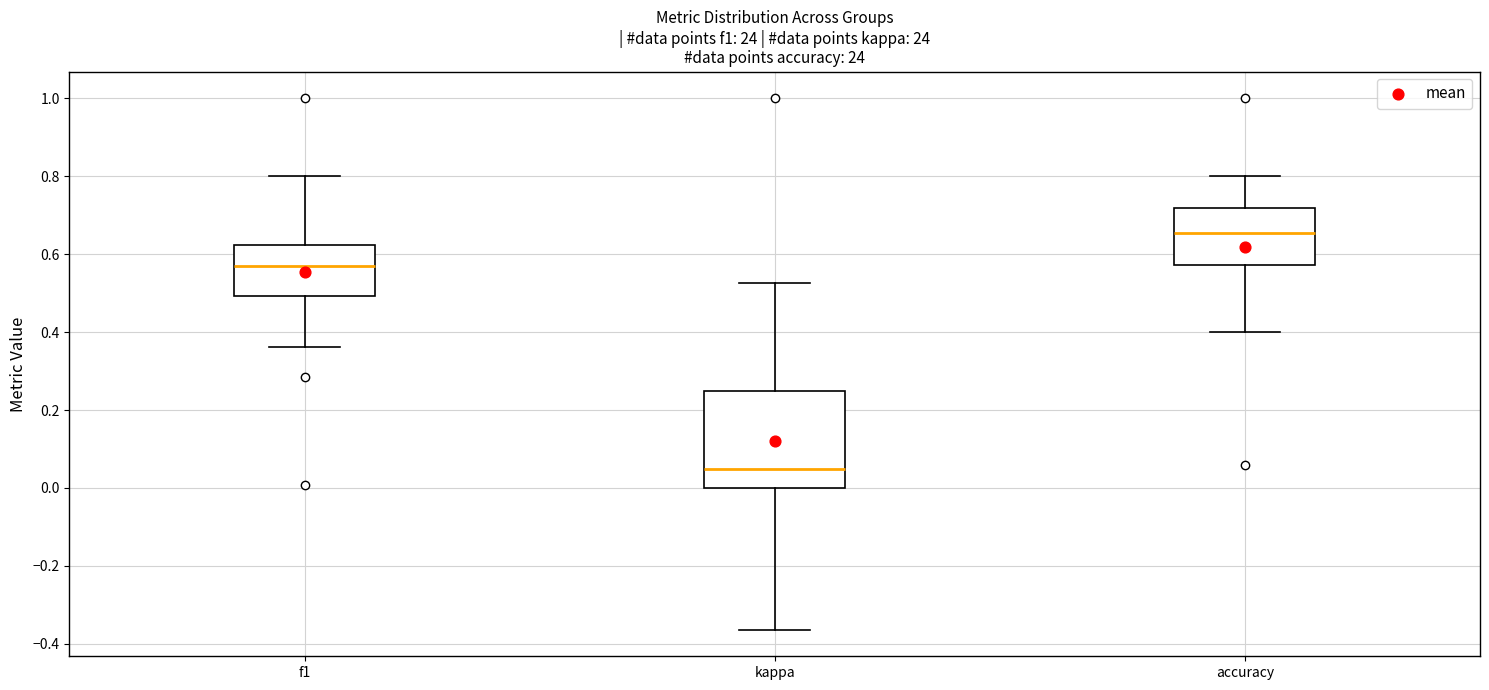

Reading left to right, transcribe this box plot: for each box, give where its median line is, the range the box spans, and where its two whiskers end, as read against the y-axis. The values are not printed on the chart, so give them approximately, as read against the axis.

f1: median 0.58, box 0.50 to 0.62, whiskers 0.36 to 0.80
kappa: median 0.04, box 0.00 to 0.26, whiskers -0.36 to 0.52
accuracy: median 0.66, box 0.58 to 0.72, whiskers 0.40 to 0.80